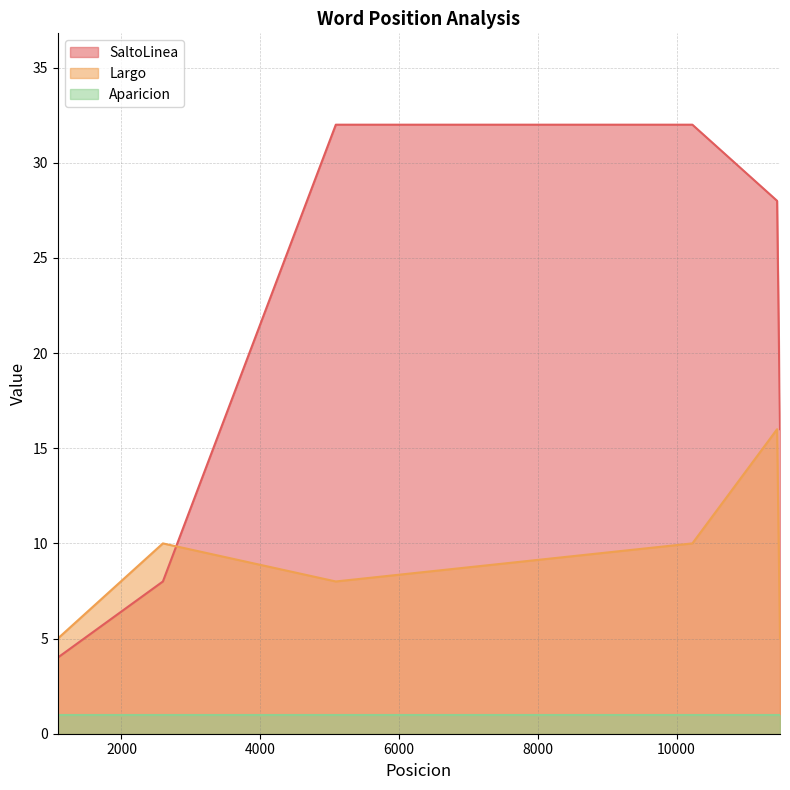

Is it true that Largo equals 8 at 11449?

False